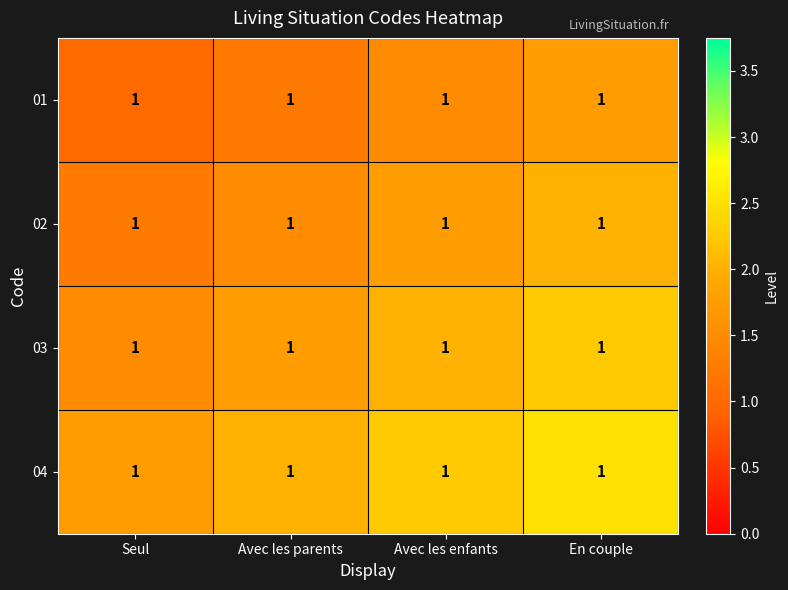

What is the total value across all series at Avec les enfants?

7.5